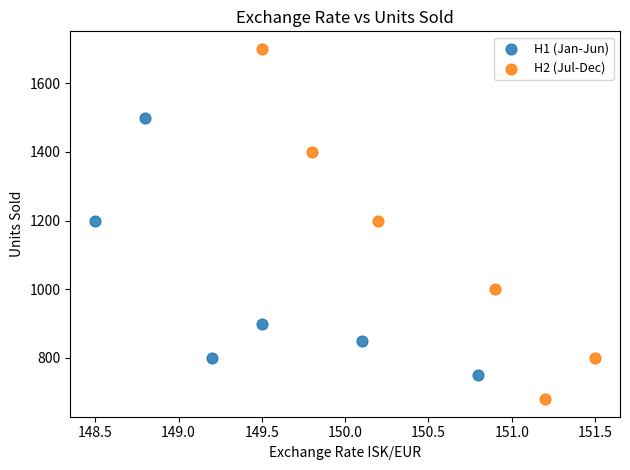

Which series reaches the maximum Y coordinate?

H2 (Jul-Dec)